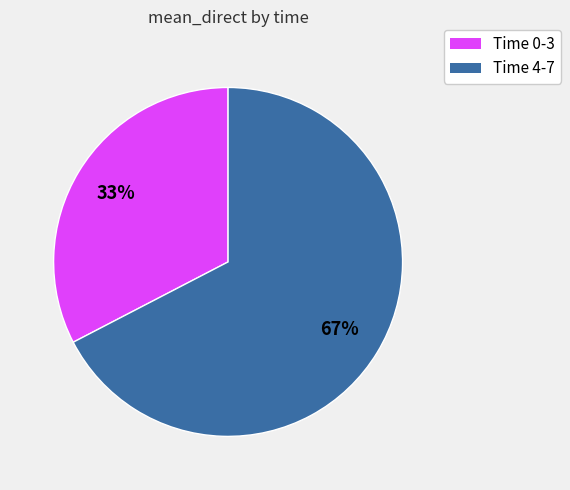

To the nearest percent, what is the average slice percentage?

50%